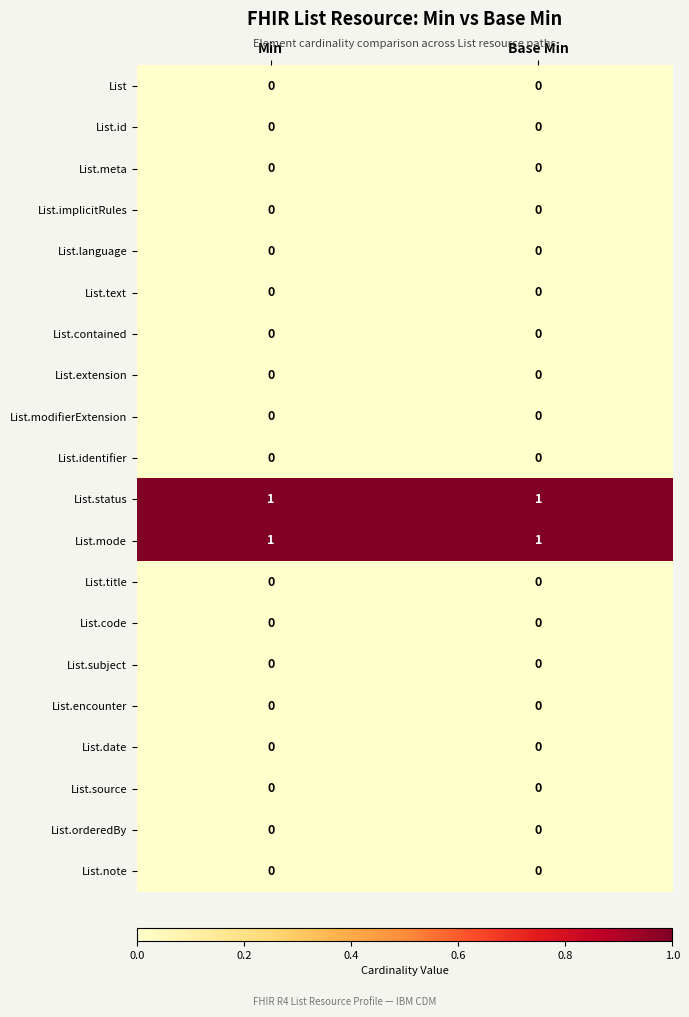

The value of List.meta at Min is 0. True or false?

True